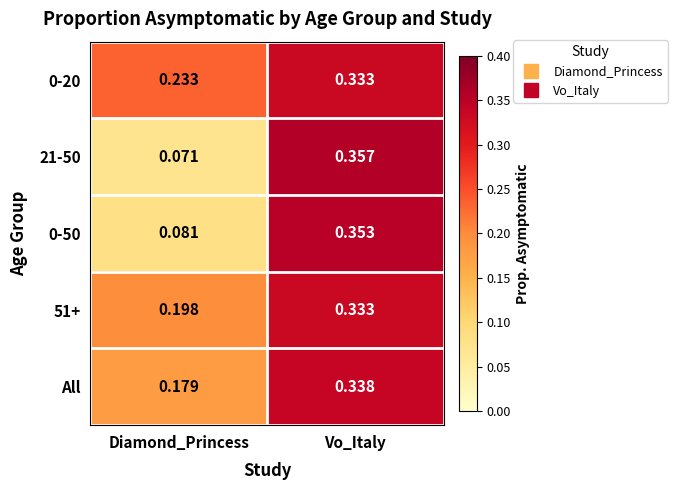

At which label is 51+ closest to 0?

Diamond_Princess